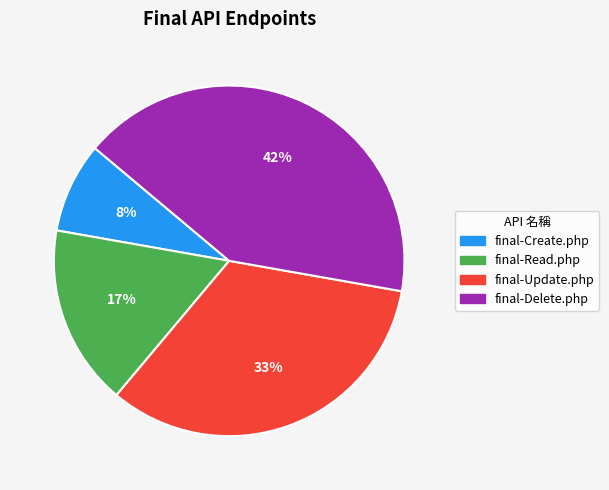

What is the smallest slice in the pie chart?

final-Create.php